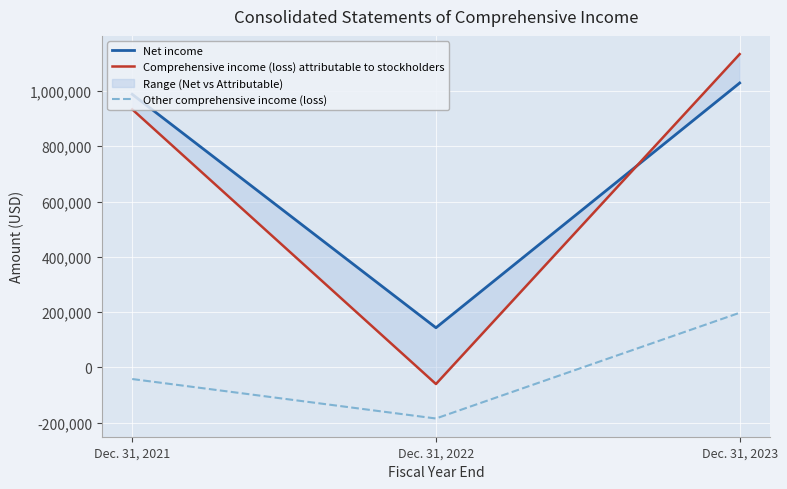

What is the difference between the highest and lowest values at Dec. 31, 2022?

328401